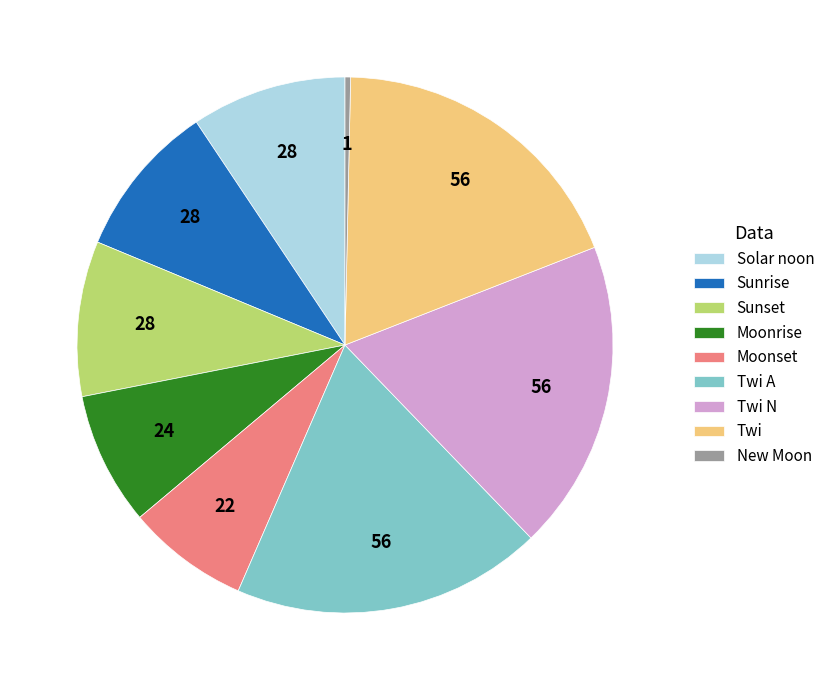

Does Sunrise account for over 50% of the chart?

No